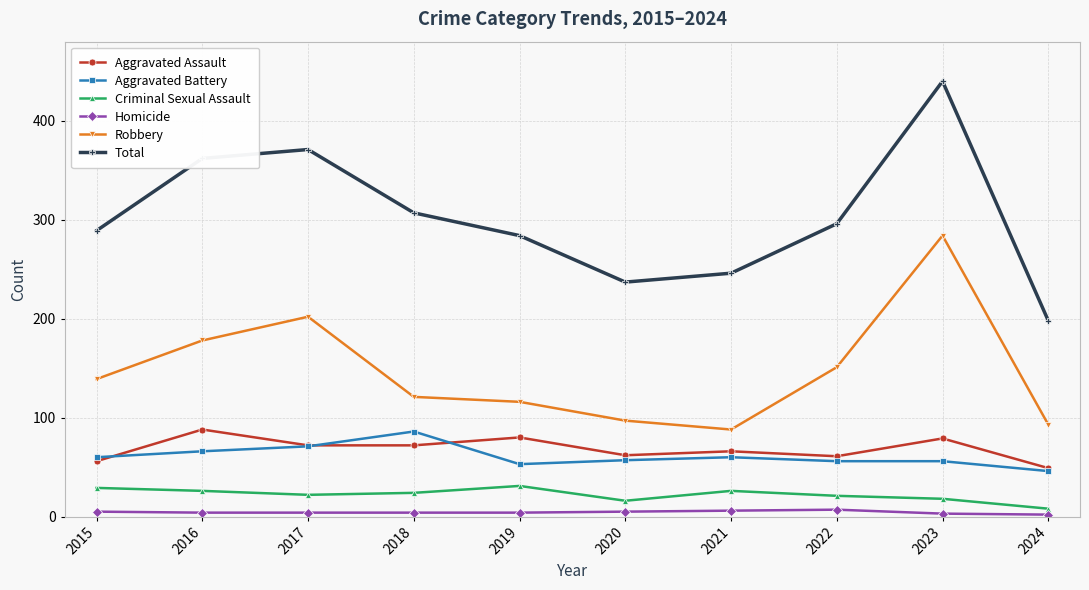

Which series changed the most between 2015 and 2024?

Total